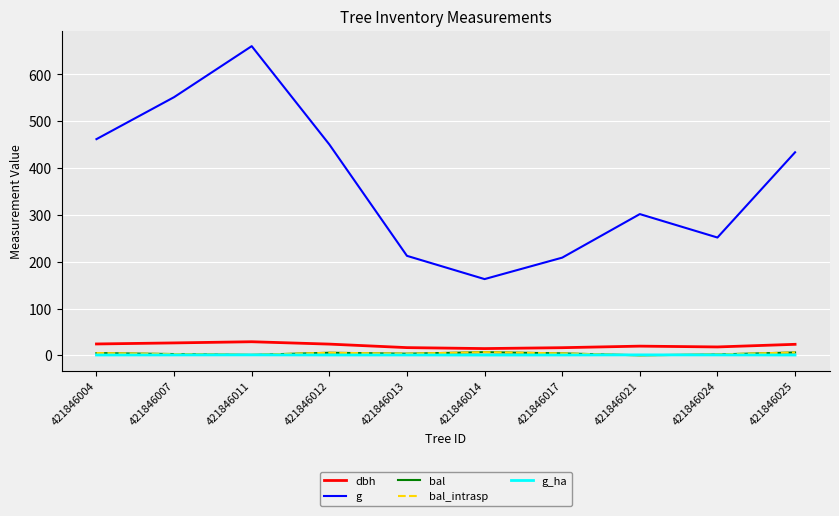

Is the value of g at 421846017 greater than the value of dbh at 421846007?

Yes